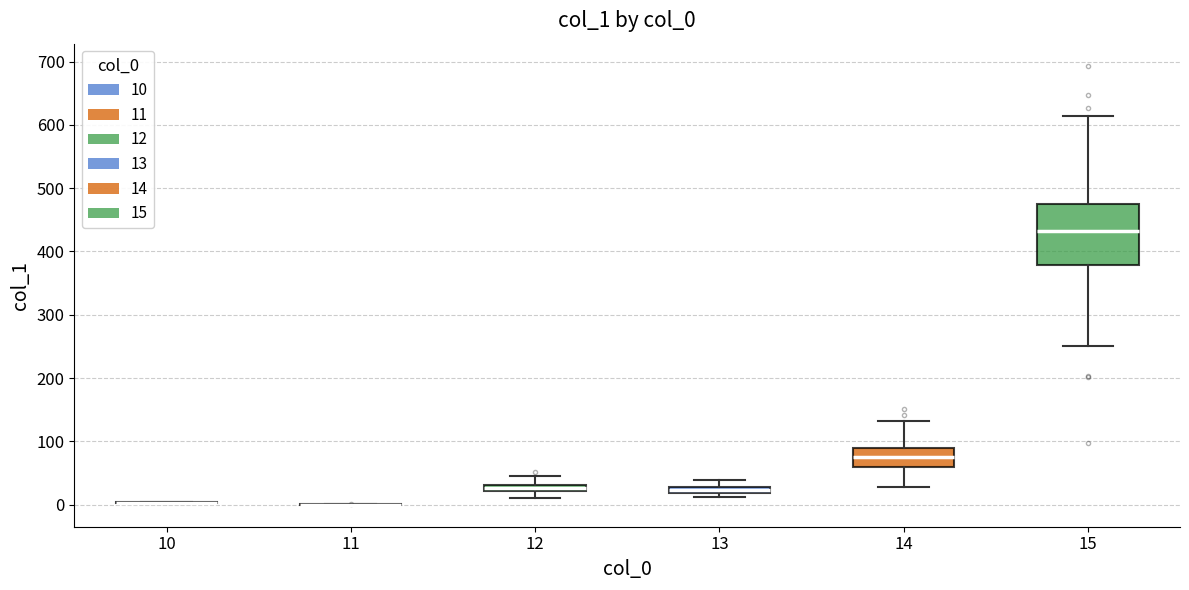

Comparing the boxes themselves (not the whiskers), which one is the tallest?

15